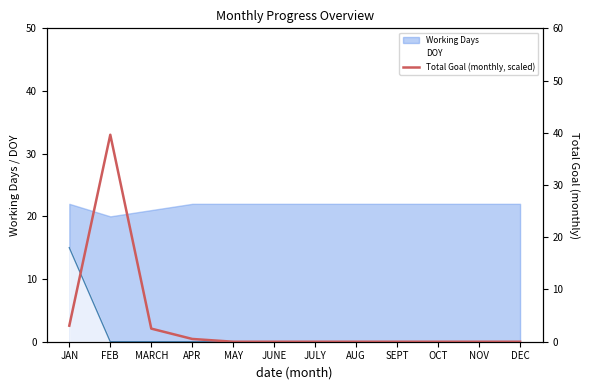

Read the Working Days value at MAY.

22